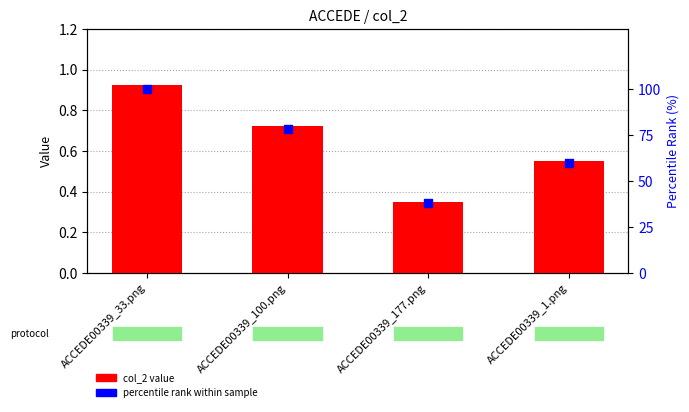

Which series has the largest total across all categories?

percentile rank within sample